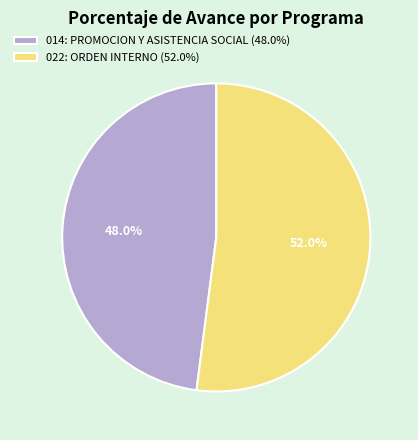

To the nearest percent, what is the difference between the 022: ORDEN INTERNO and 014: PROMOCION Y ASISTENCIA SOCIAL slice percentages?

4%